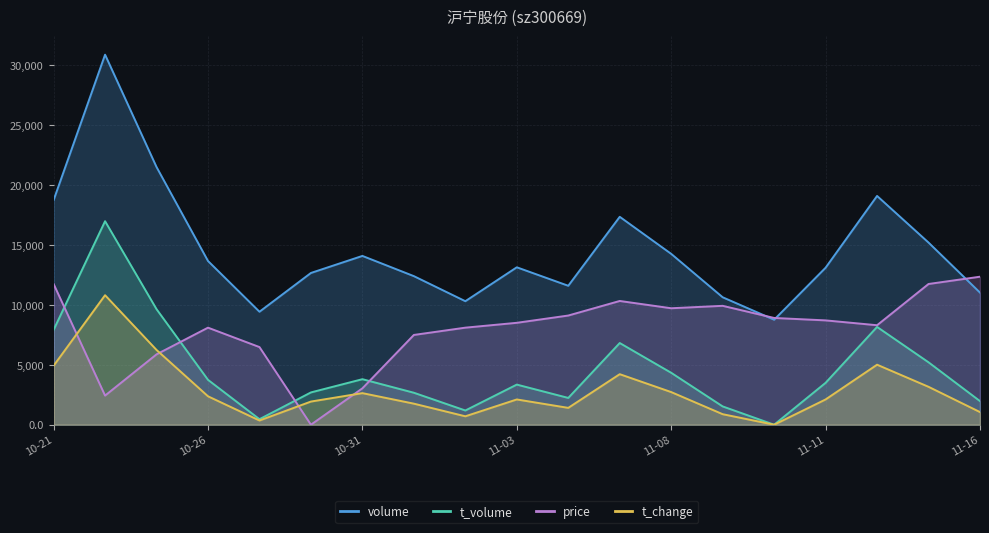

Rank the series by their maximum value, from lowest to highest.

t_change, price, t_volume, volume